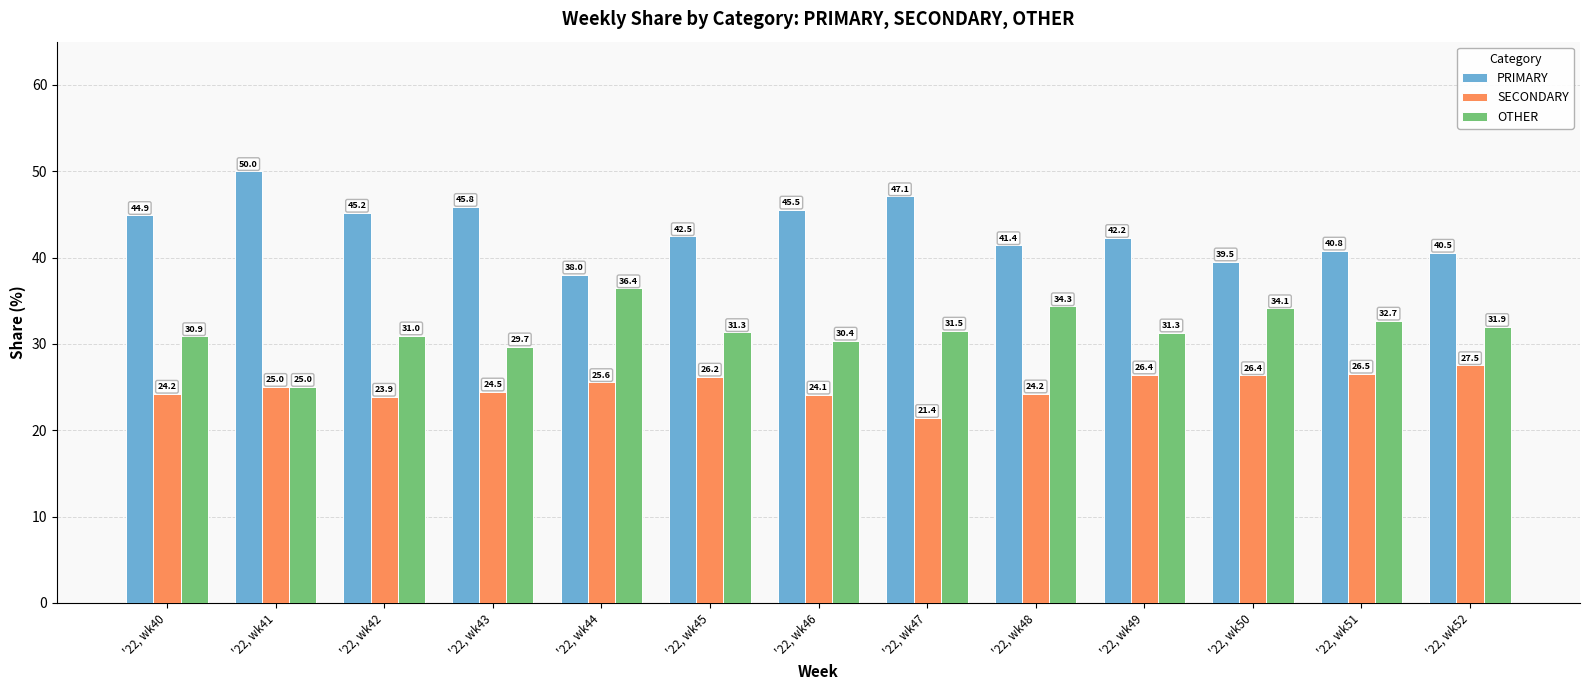

Which series has the largest total across all categories?

PRIMARY